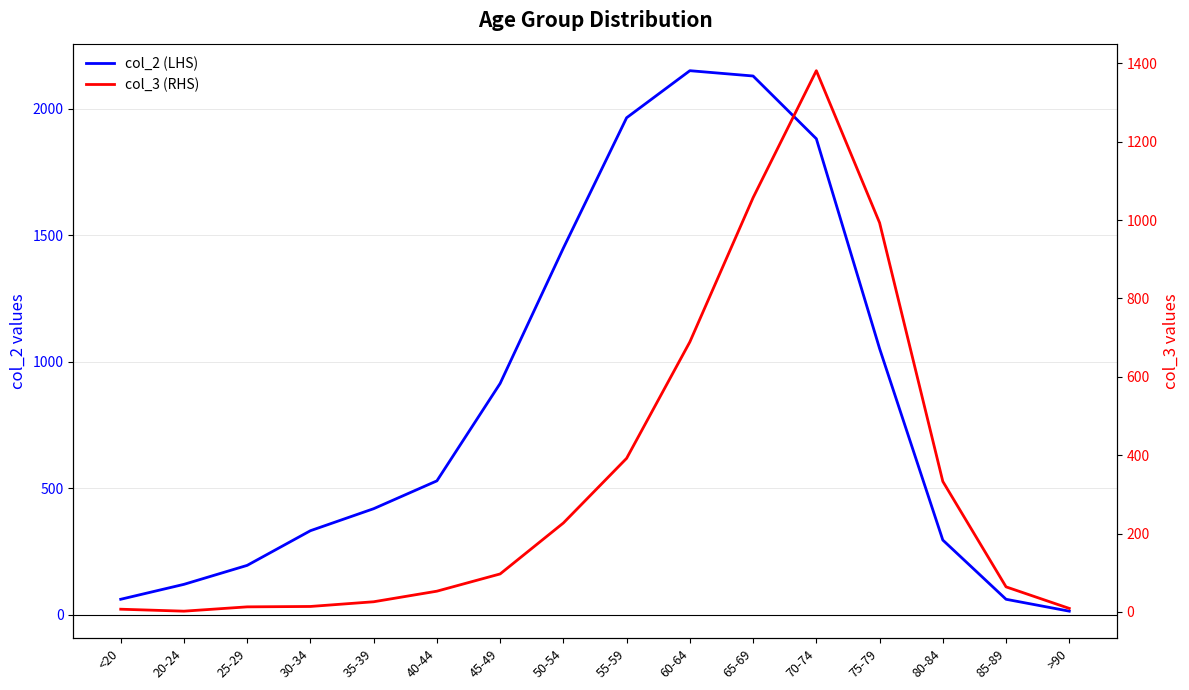

Which series has the largest total across all categories?

col_2 (LHS)